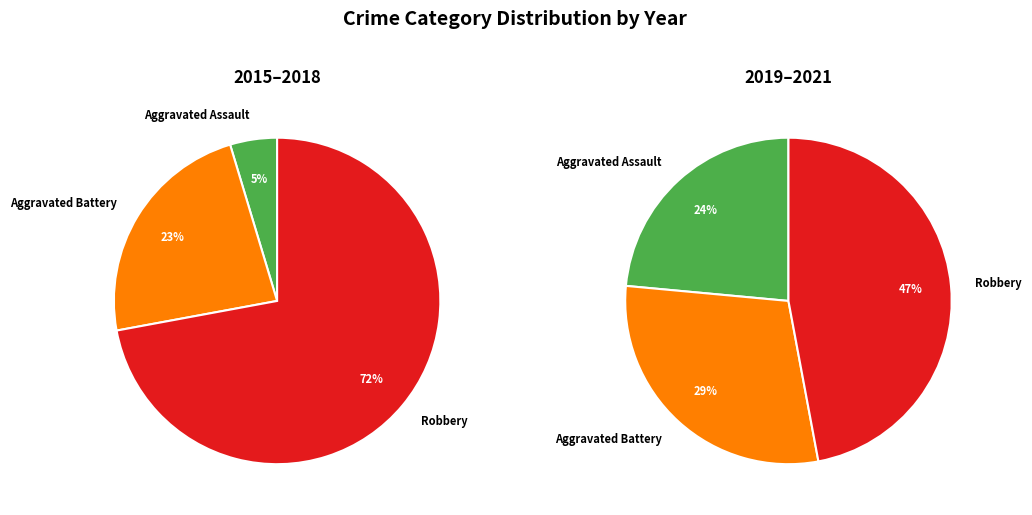

Does 2019 represent more than half of the total?

No